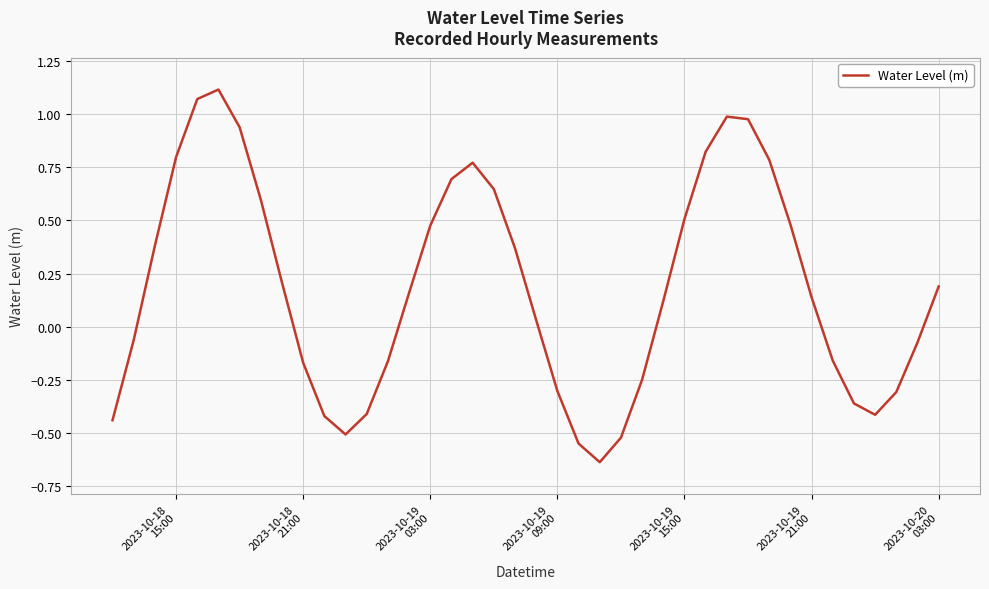

What is the difference between the maximum and minimum values?

1.8